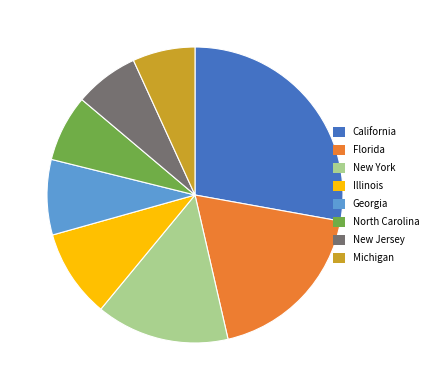

Is Illinois the majority of the pie?

No